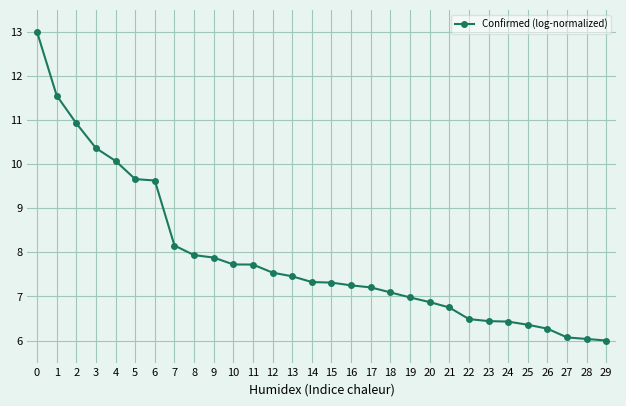

What is the minimum value shown in the chart?

6.0